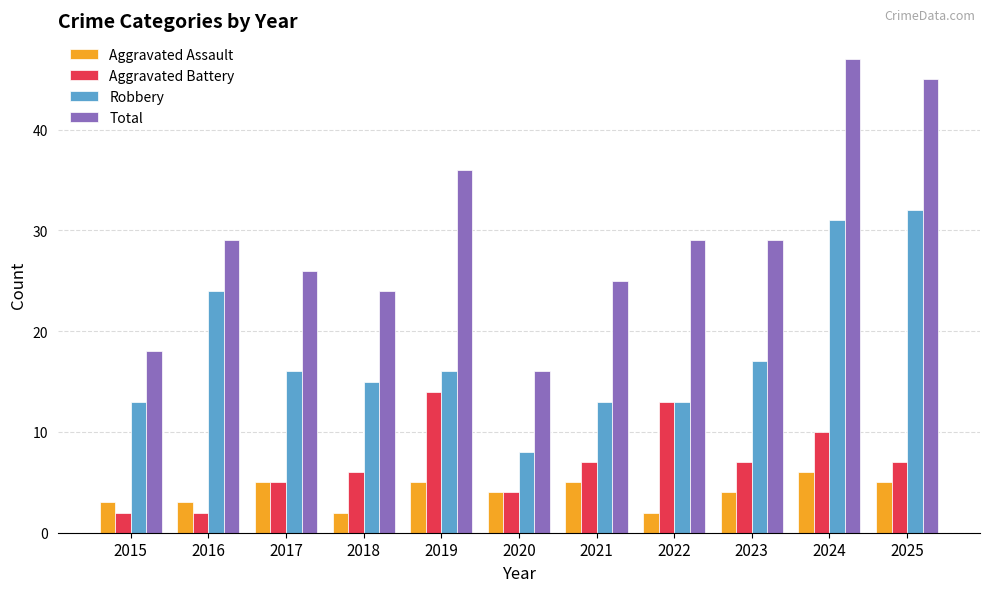

What is the difference between the highest and lowest values at 2016?

27